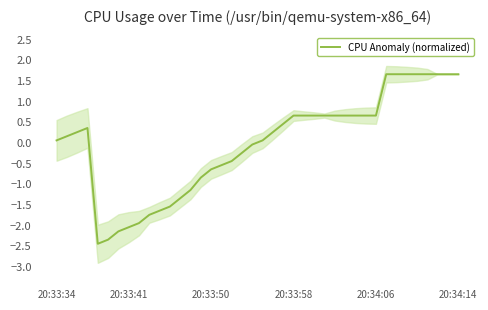

What is the minimum value for CPU Anomaly (normalized)?

-2.4